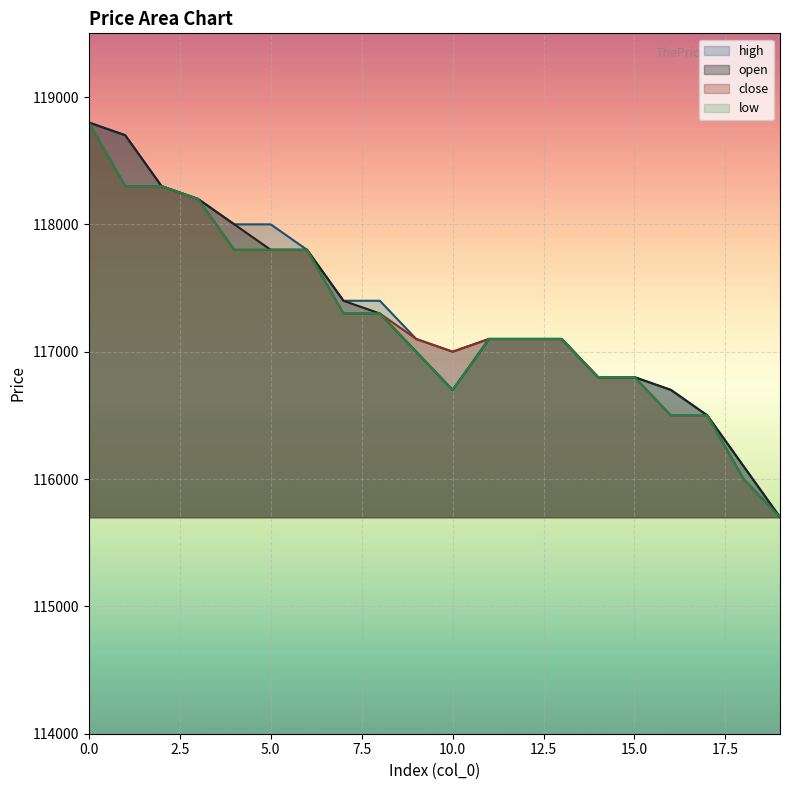

Reading right to left, transcribe all the data shown in this chart.

open: 115700	116100	116500	116700	116800	116800	117100	117100	117100	116700	117000	117300	117400	117800	117800	118000	118200	118300	118700	118800
high: 115700	116100	116500	116700	116800	116800	117100	117100	117100	117000	117100	117400	117400	117800	118000	118000	118200	118300	118700	118800
close: 115700	116000	116500	116500	116800	116800	117100	117100	117100	117000	117100	117300	117300	117800	117800	117800	118200	118300	118300	118800
low: 115700	116000	116500	116500	116800	116800	117100	117100	117100	116700	117000	117300	117300	117800	117800	117800	118200	118300	118300	118800